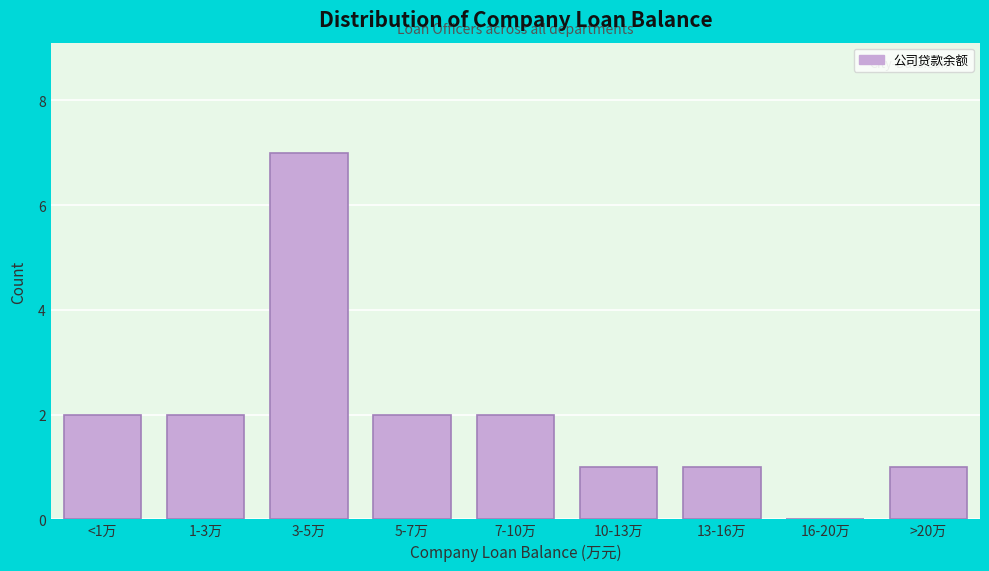

Reading left to right, extract all data points from this chart.

<1万=2	1-3万=2	3-5万=7	5-7万=2	7-10万=2	10-13万=1	13-16万=1	16-20万=0	>20万=1